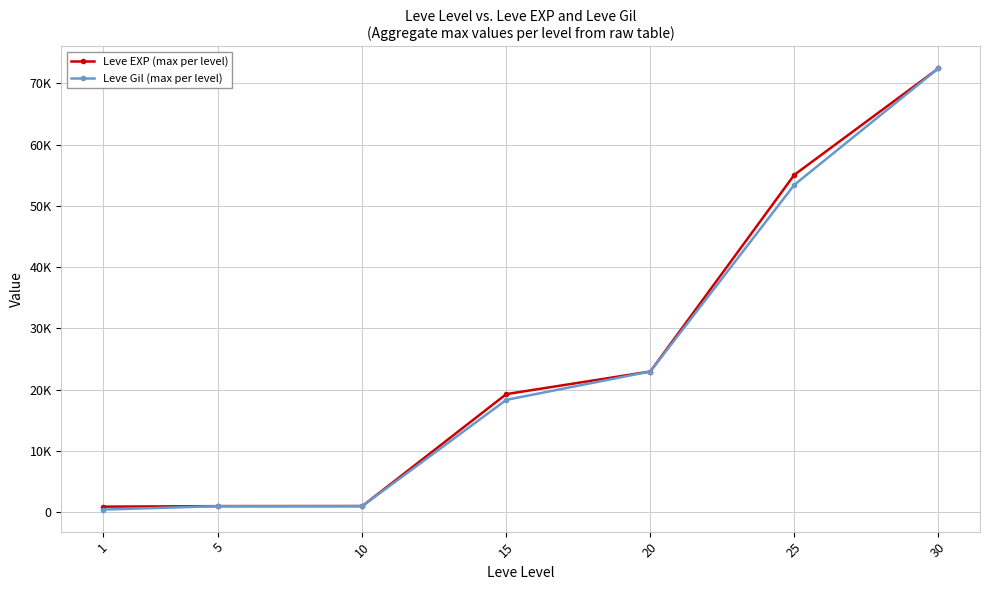

The value of Leve Gil (max per level) at 5 is 980. True or false?

True